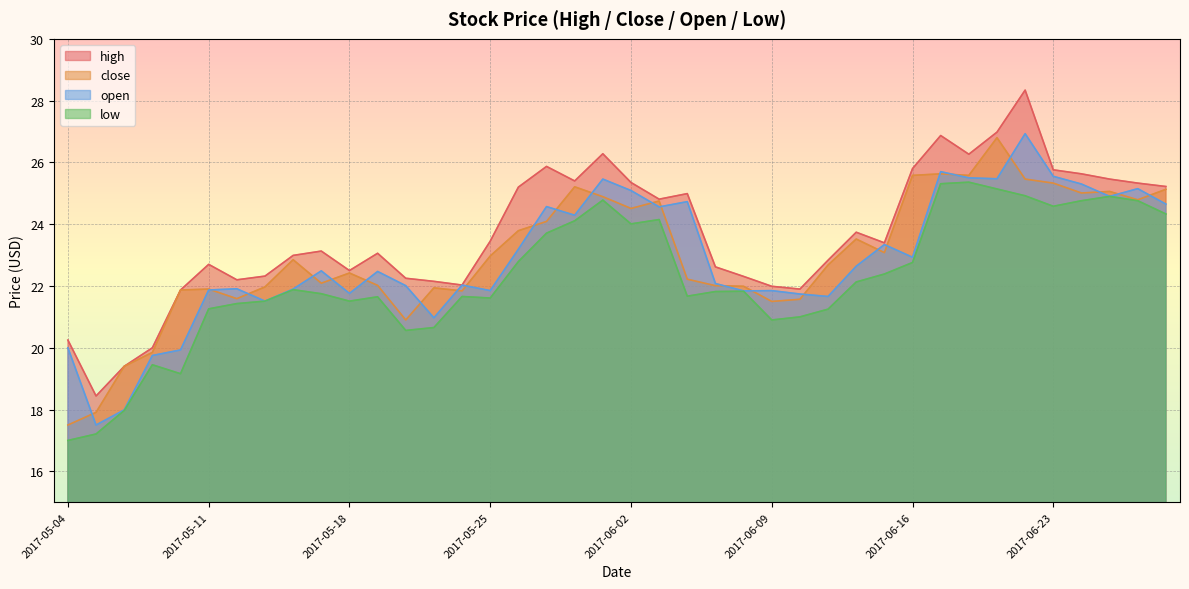

At which category is the sum across all series the highest?

2017-06-22